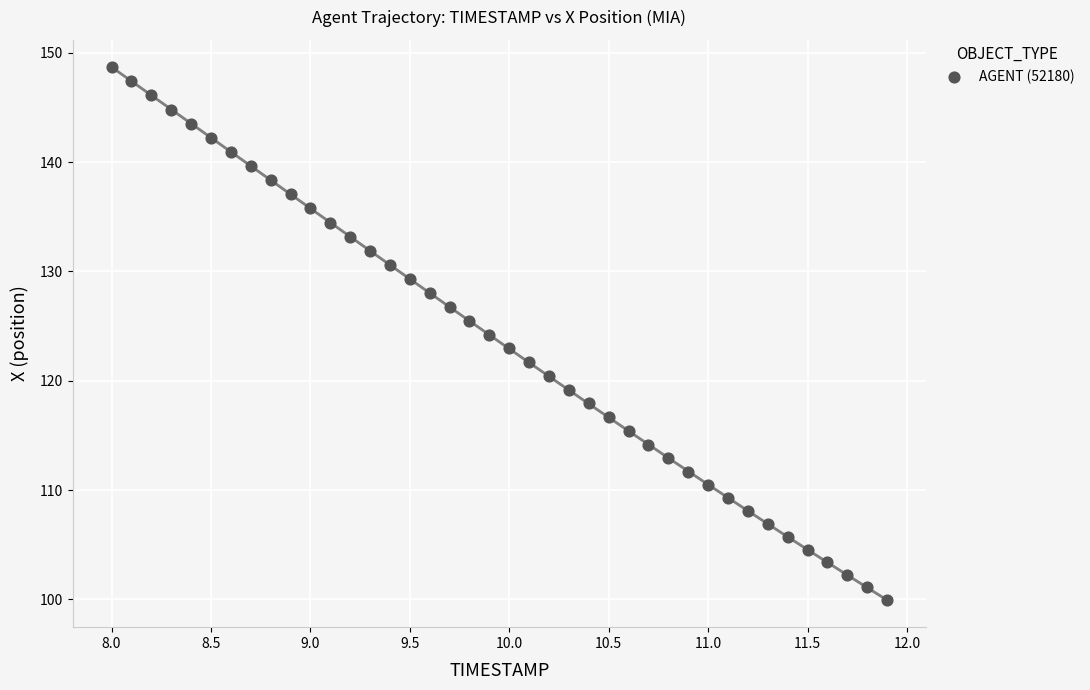

What is the range of X values (max minus min)?

3.9